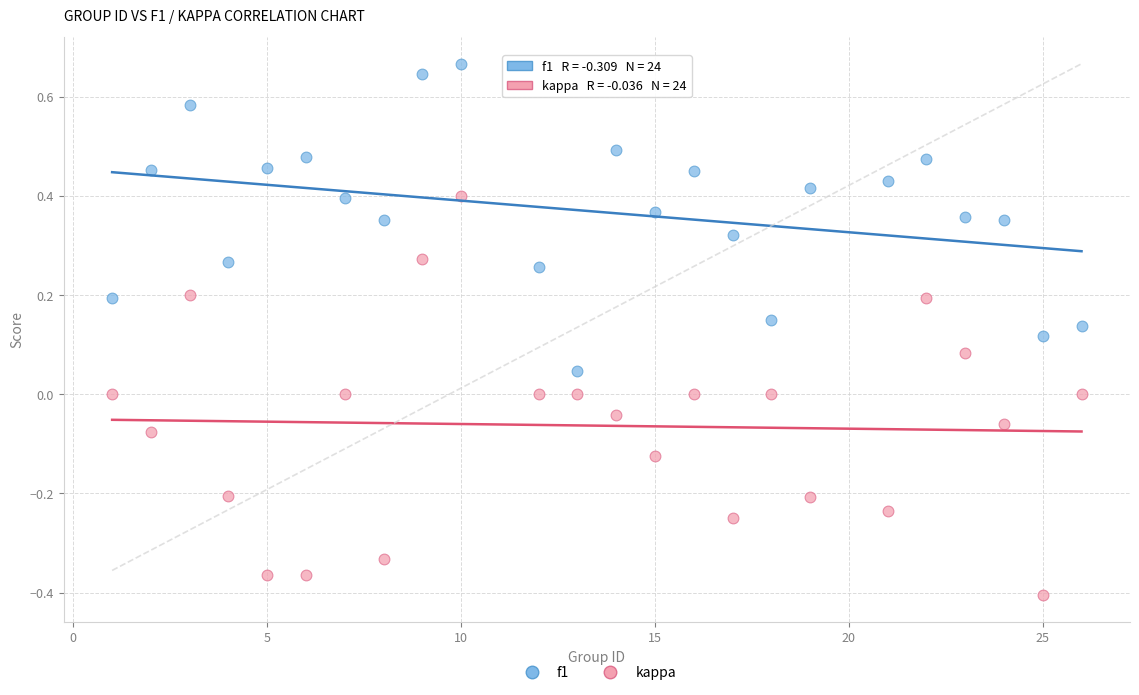

Across all data points, what is the range of Y values (max minus min)?

1.1